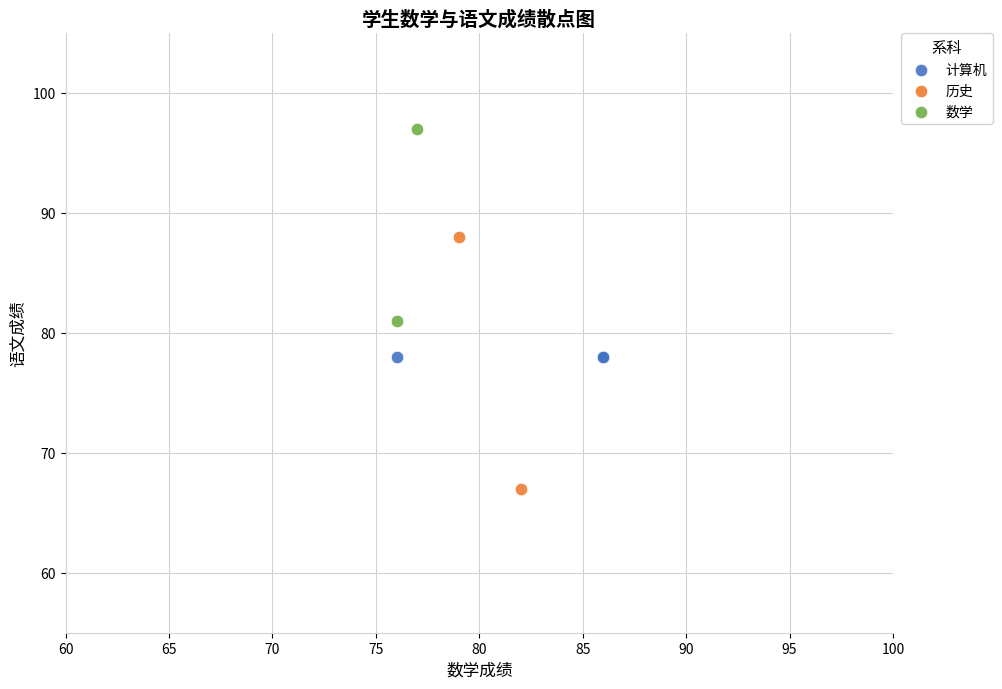

Which series contains the highest Y value?

数学